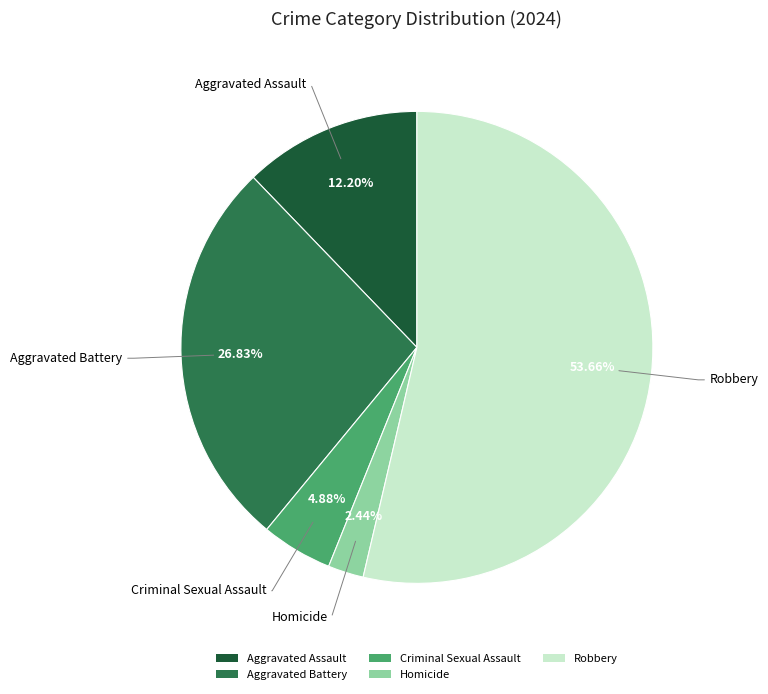

Rank the categories by value from highest to lowest.

Robbery, Aggravated Battery, Aggravated Assault, Criminal Sexual Assault, Homicide